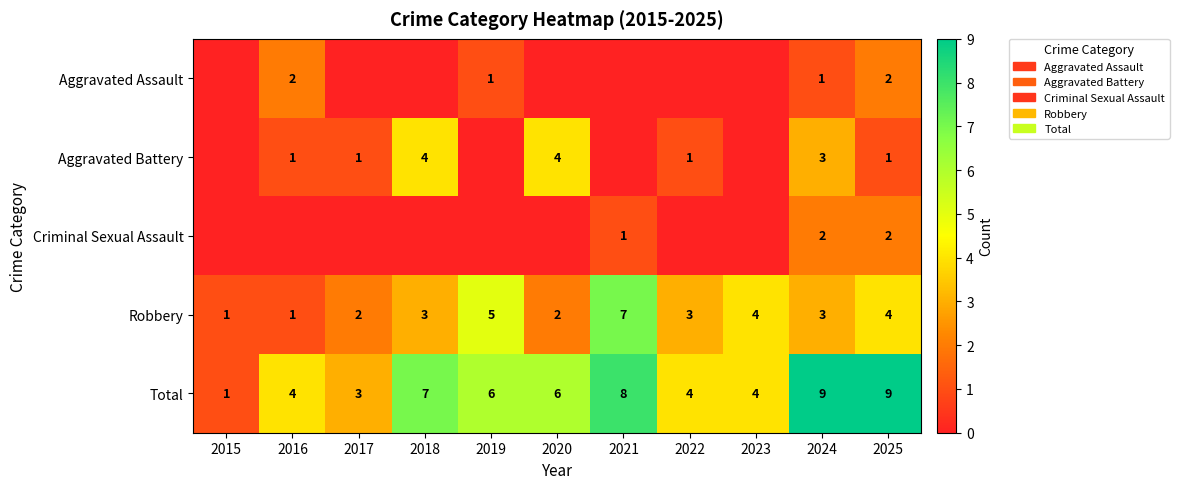

What is the difference between the maximum and second lowest values in the Robbery series?

6